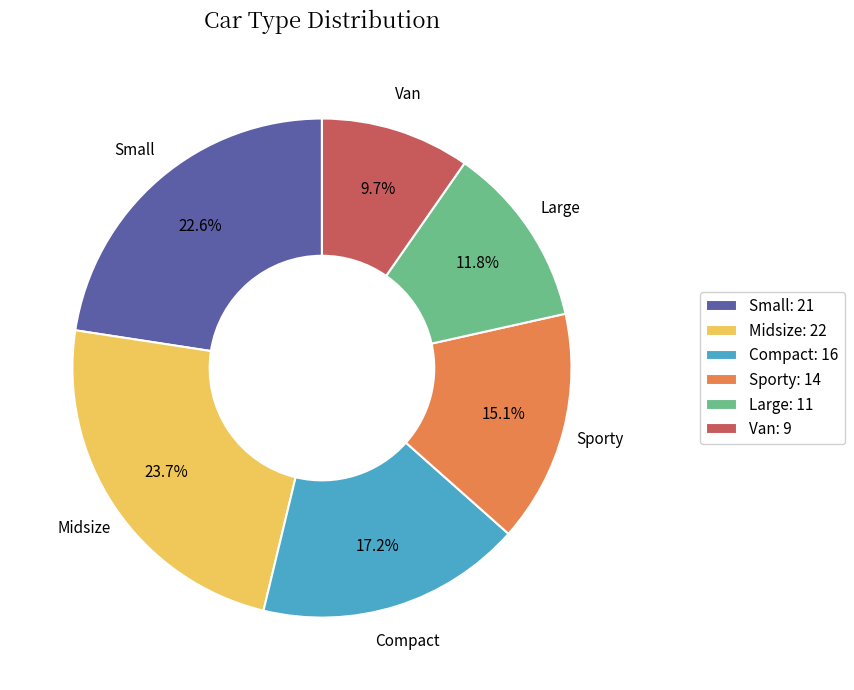

How many slices are in this pie chart?

6